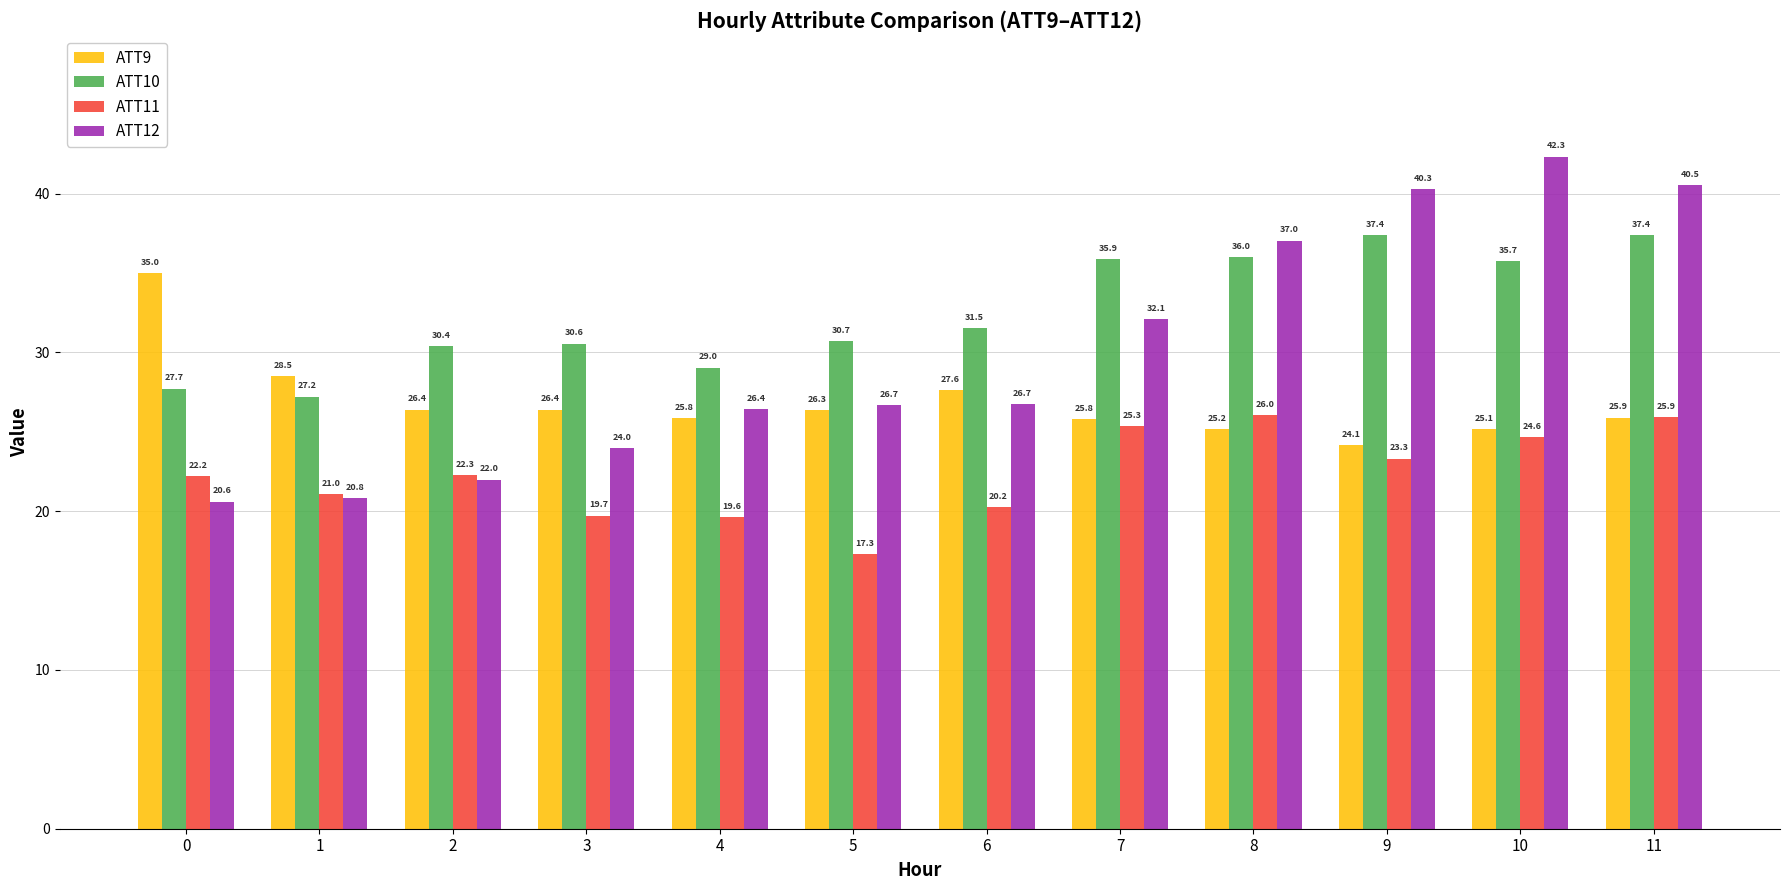

Reading left to right, what are all the values shown in this chart?

ATT9: 35.0	28.5	26.4	26.4	25.8	26.3	27.6	25.8	25.2	24.1	25.1	25.9
ATT10: 27.7	27.2	30.4	30.6	29.0	30.7	31.5	35.9	36.0	37.4	35.7	37.4
ATT11: 22.2	21.0	22.3	19.7	19.6	17.3	20.2	25.3	26.0	23.3	24.6	25.9
ATT12: 20.6	20.8	22.0	24.0	26.4	26.7	26.7	32.1	37.0	40.3	42.3	40.5